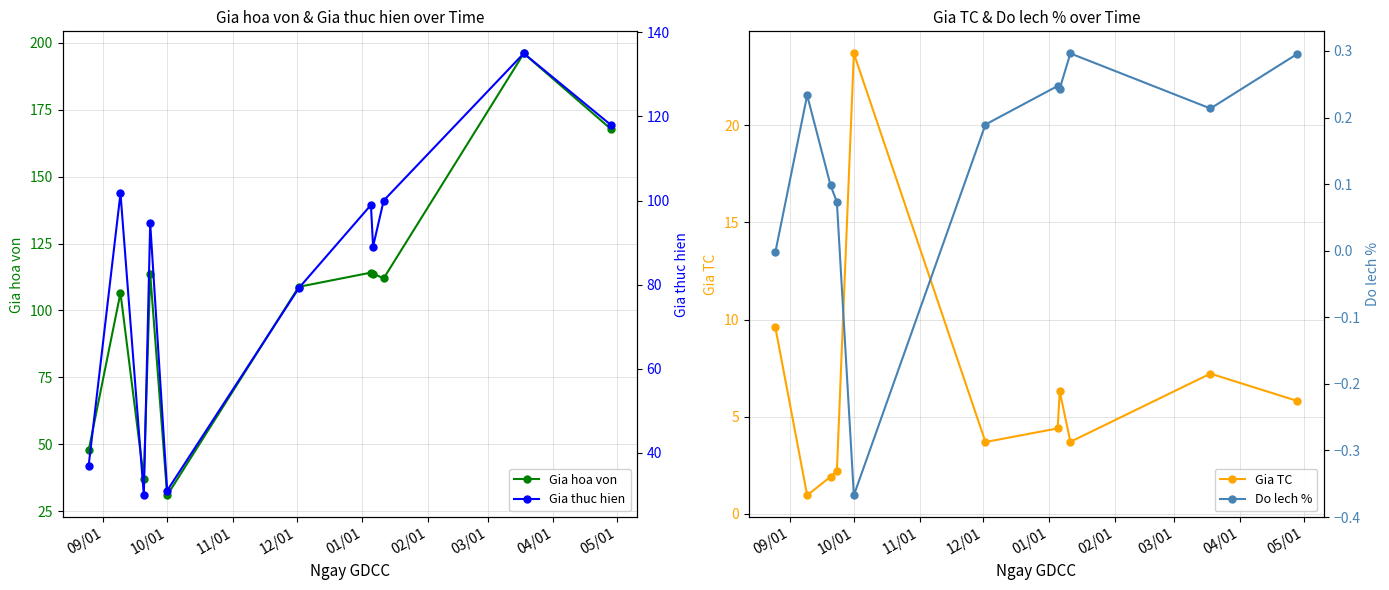

How many interior local valleys does the Gia thuc hien series have?

3